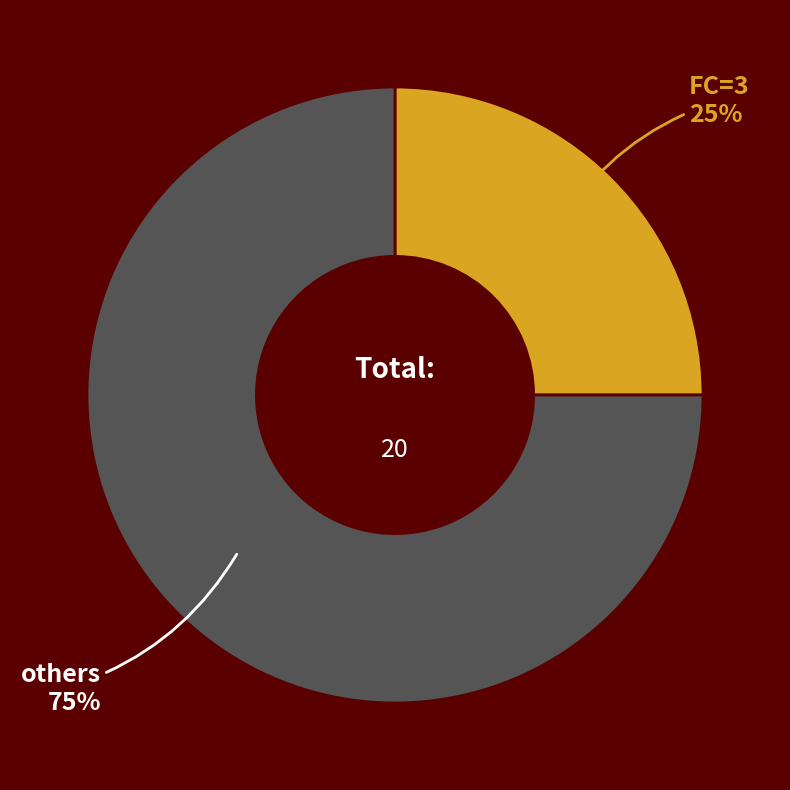

Does any single category account for the majority?

Yes